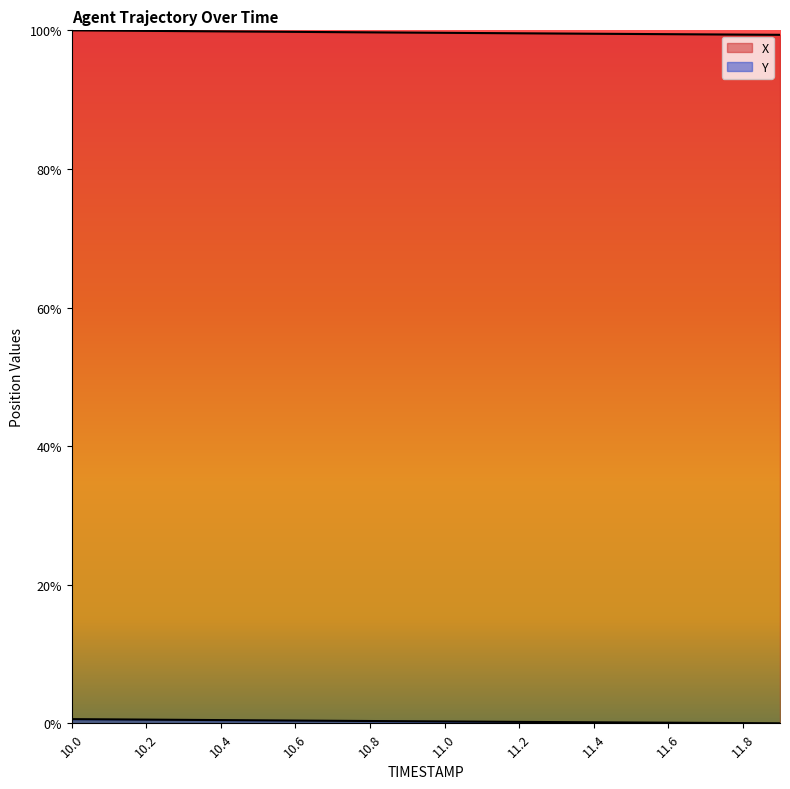

True or false: X has more than 0 interior local peaks.

False